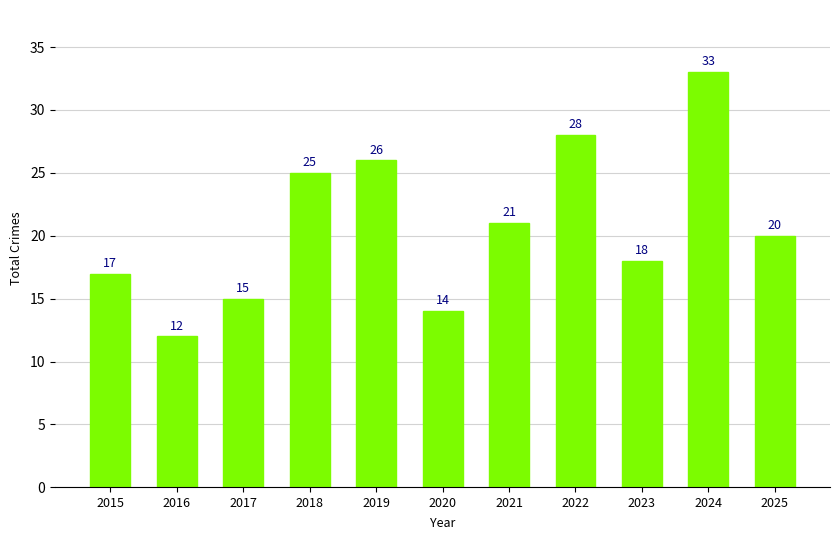

What is the change in value from 2021 to 2025?

-1